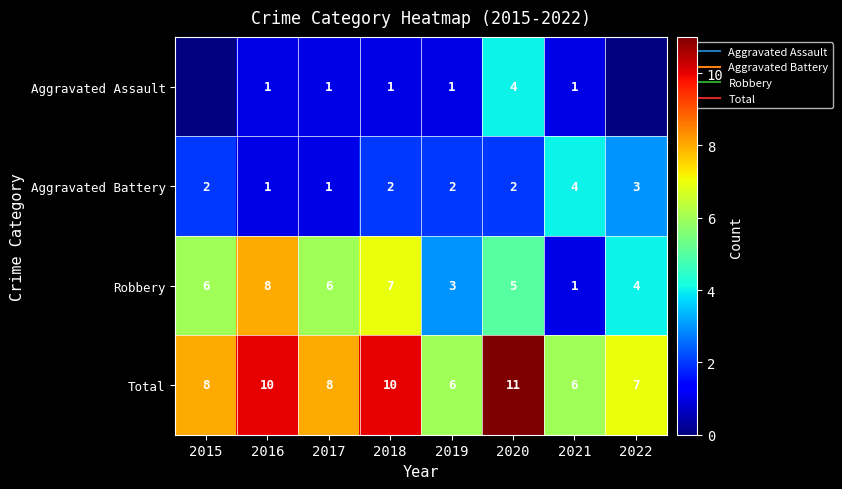

At which category is the sum across all series the highest?

2020